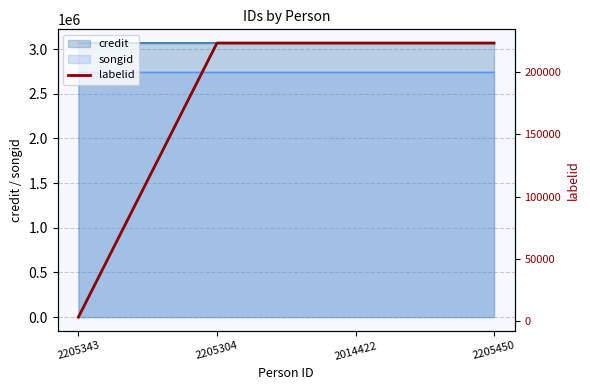

Which category has the lowest value across all series?

2205343